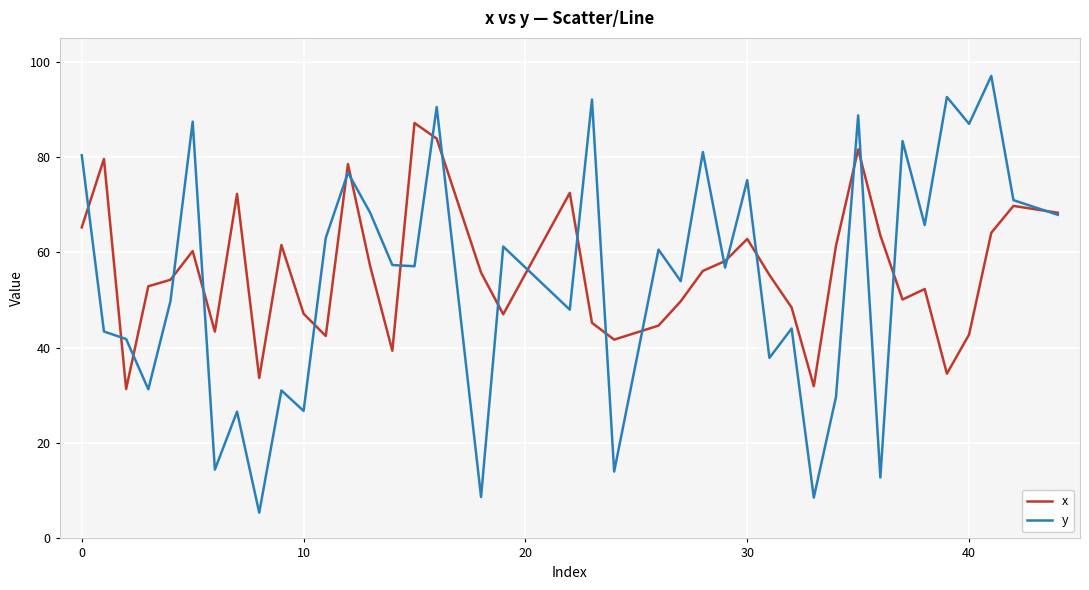

Which series has the widest spread of values?

y